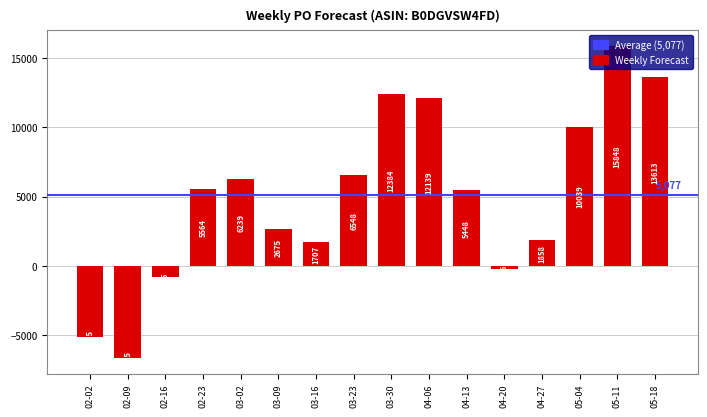

How many bars are there in total?

16